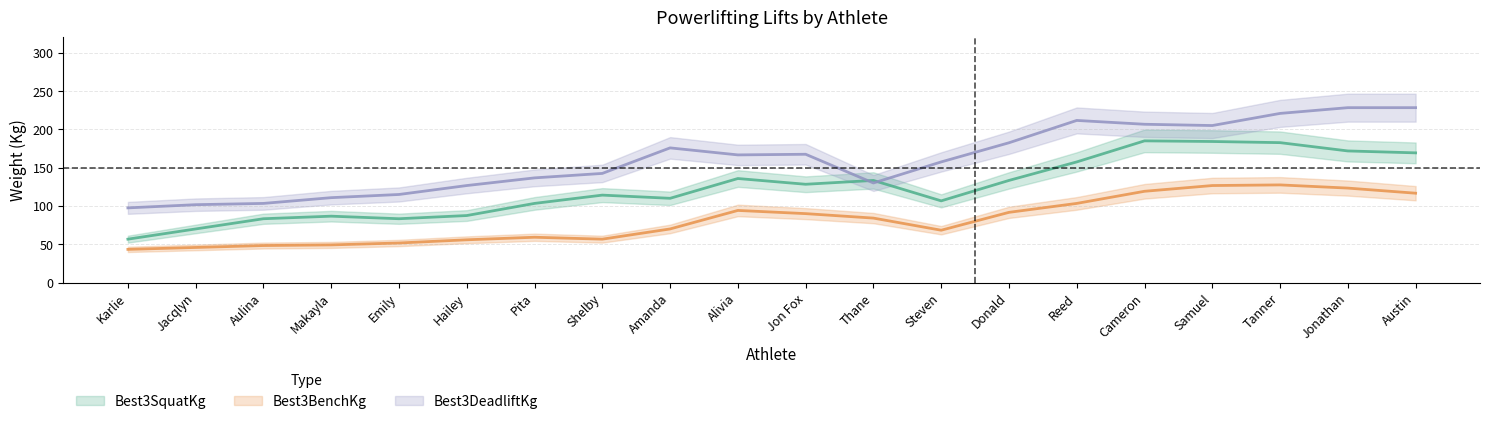

At which category does the chart reach its peak across all series?

Jonathan